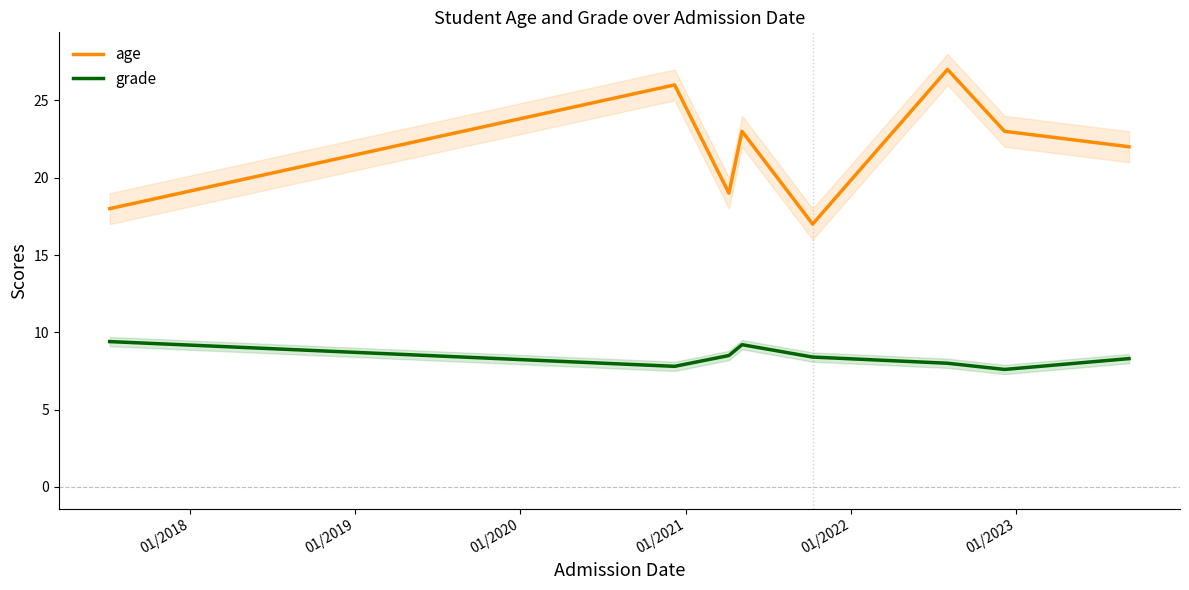

True or false: grade and age cross at least once.

False